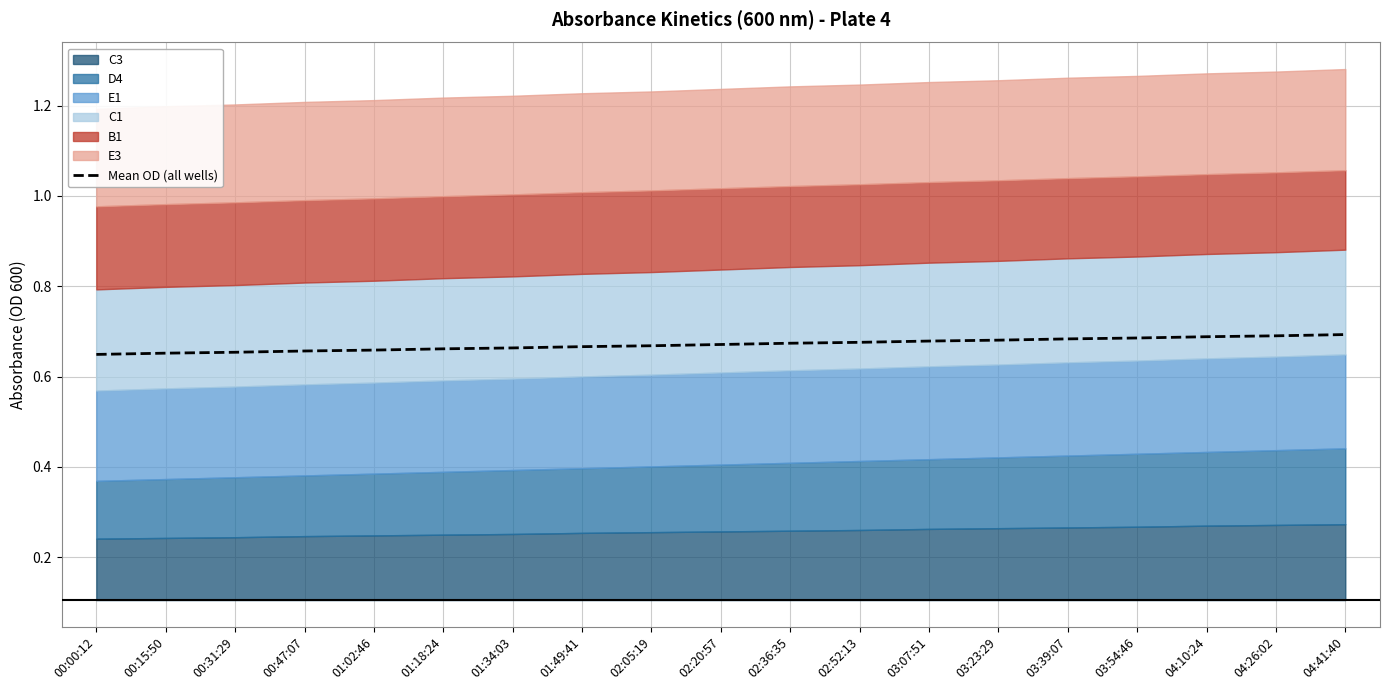

What is the label of the 1st point from the right?

04:41:40